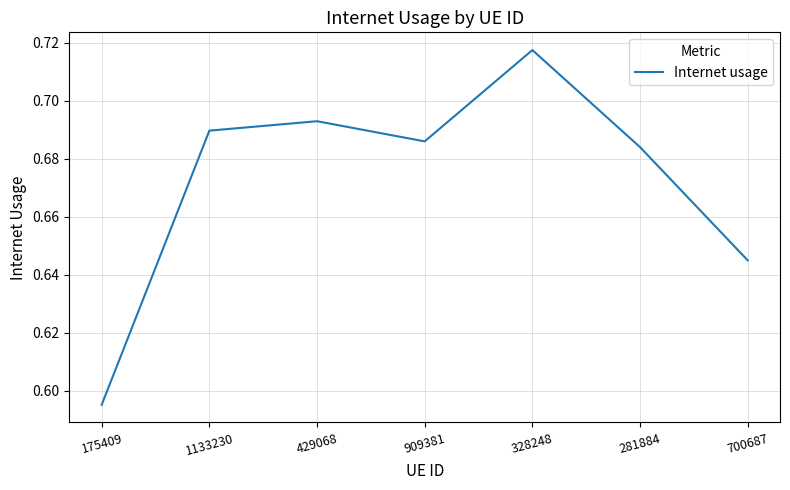

Which category has the lowest value across all series?

175409